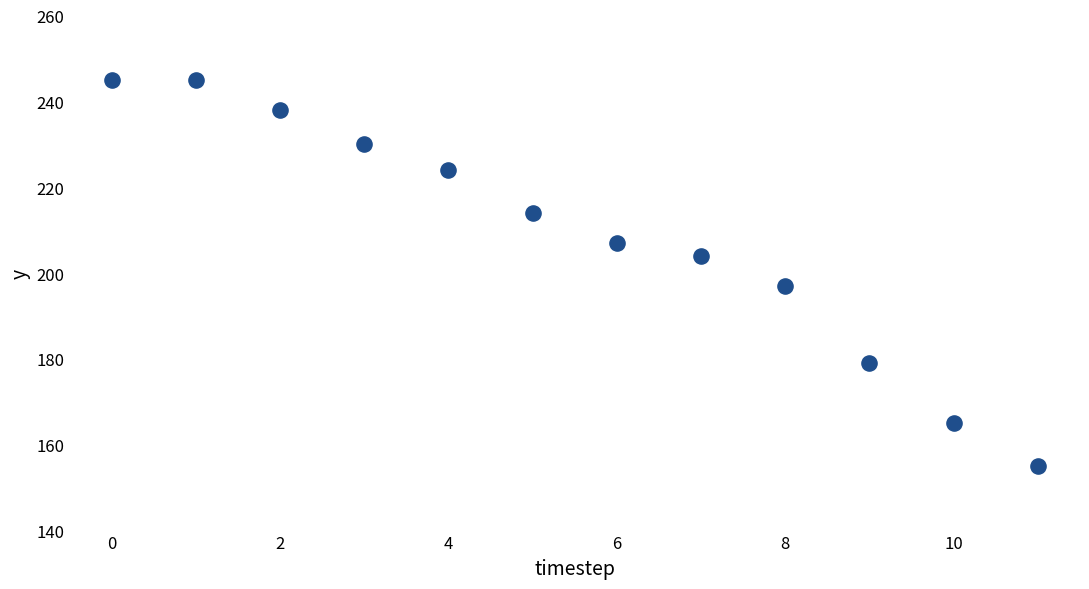

What is the range of Y values (max minus min)?

90